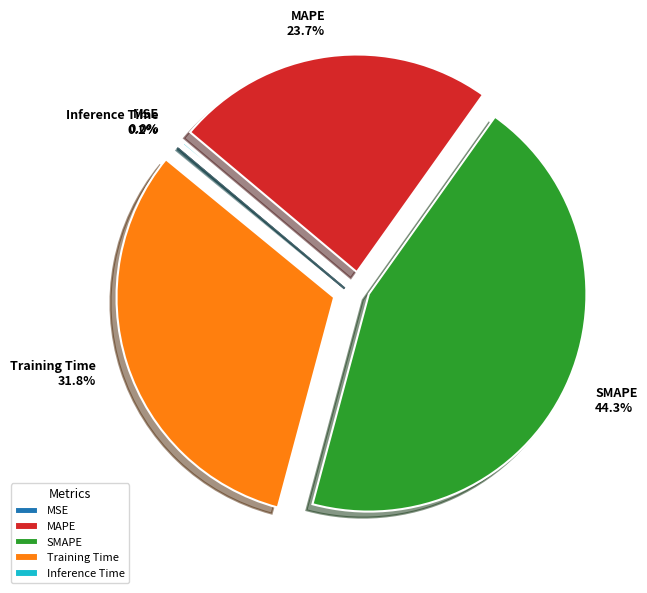

What is the largest slice in the pie chart?

SMAPE